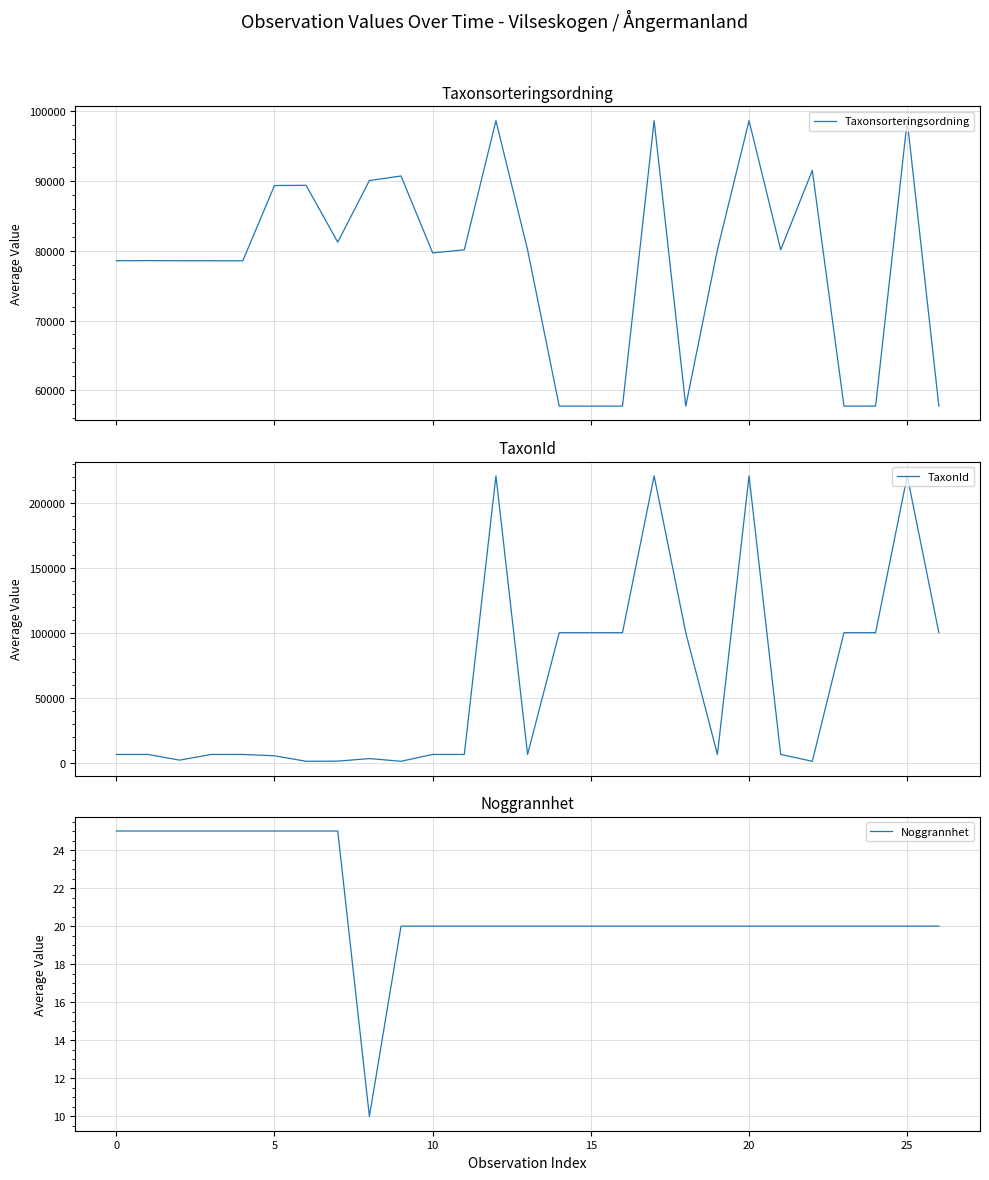

What is the difference between the maximum and minimum values in the Noggrannhet series?

15